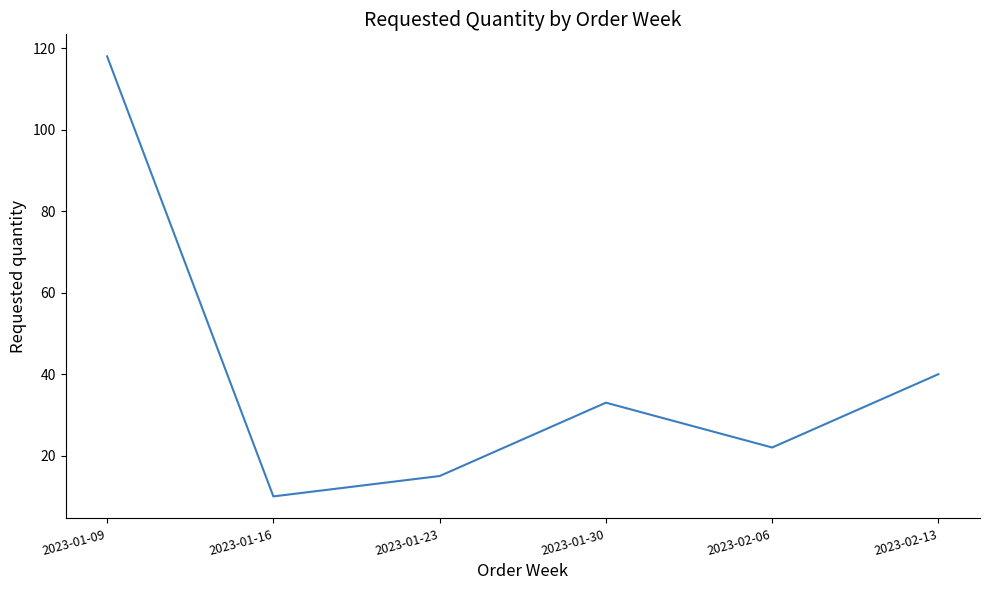

What is the difference between the second highest and minimum values?

30